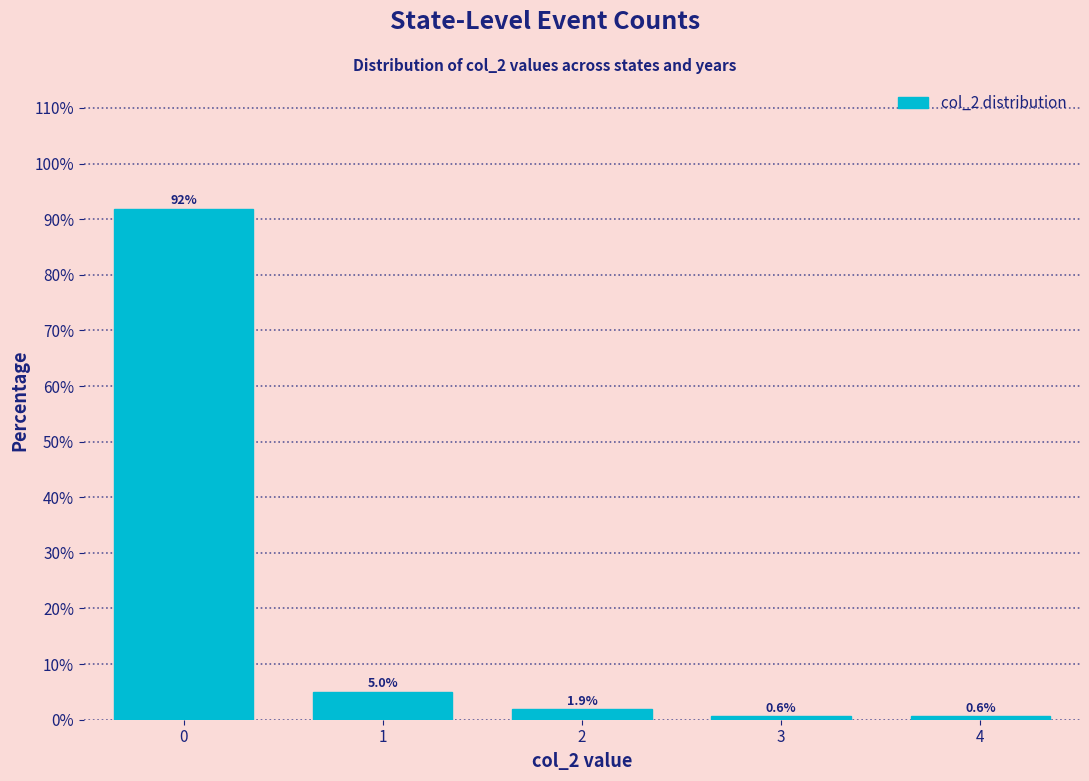

Reading left to right, list every bar in this chart as the range it spans on the x-axis followed by its height.

-0.5 to 0.5: 91.9
0.5 to 1.5: 5.0
1.5 to 2.5: 1.9
2.5 to 3.5: 0.6
3.5 to 4.5: 0.6